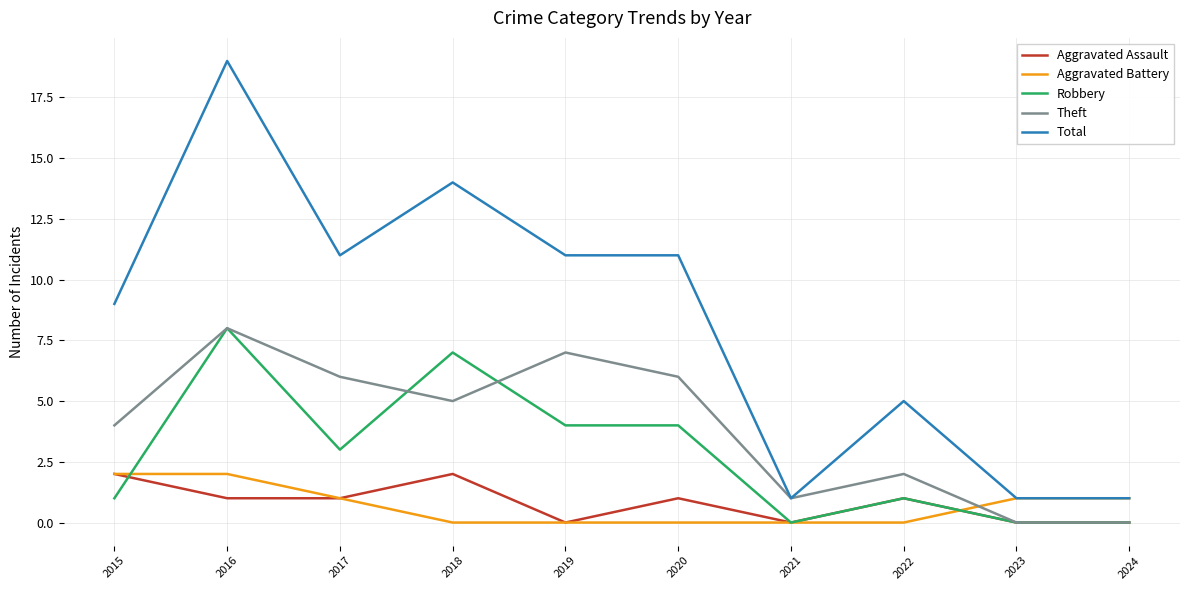

Is it true that Theft equals -3 at 2023?

False